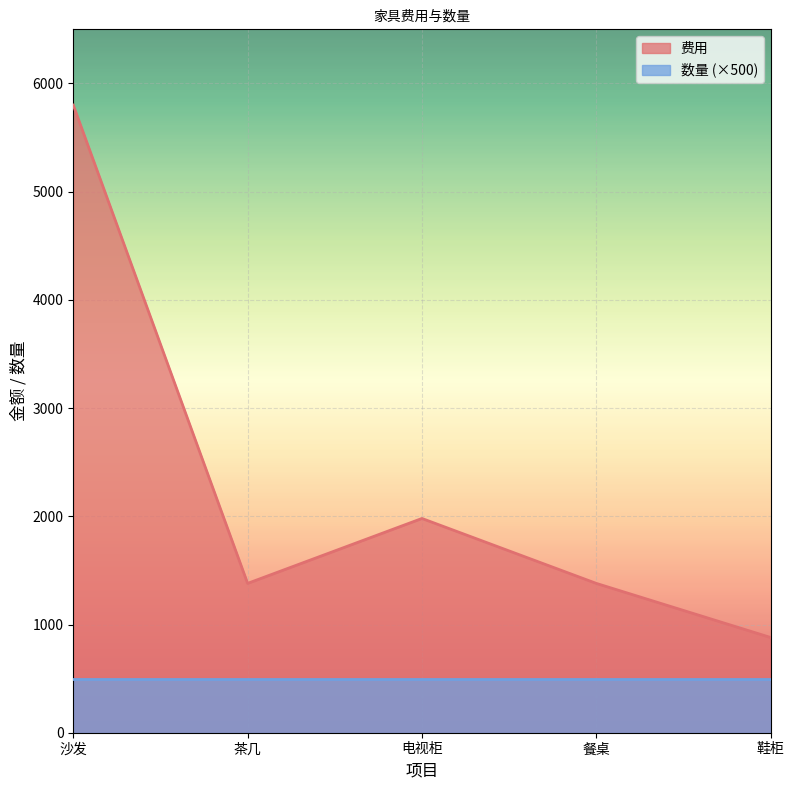

What is the approximate value at 茶几?

1380